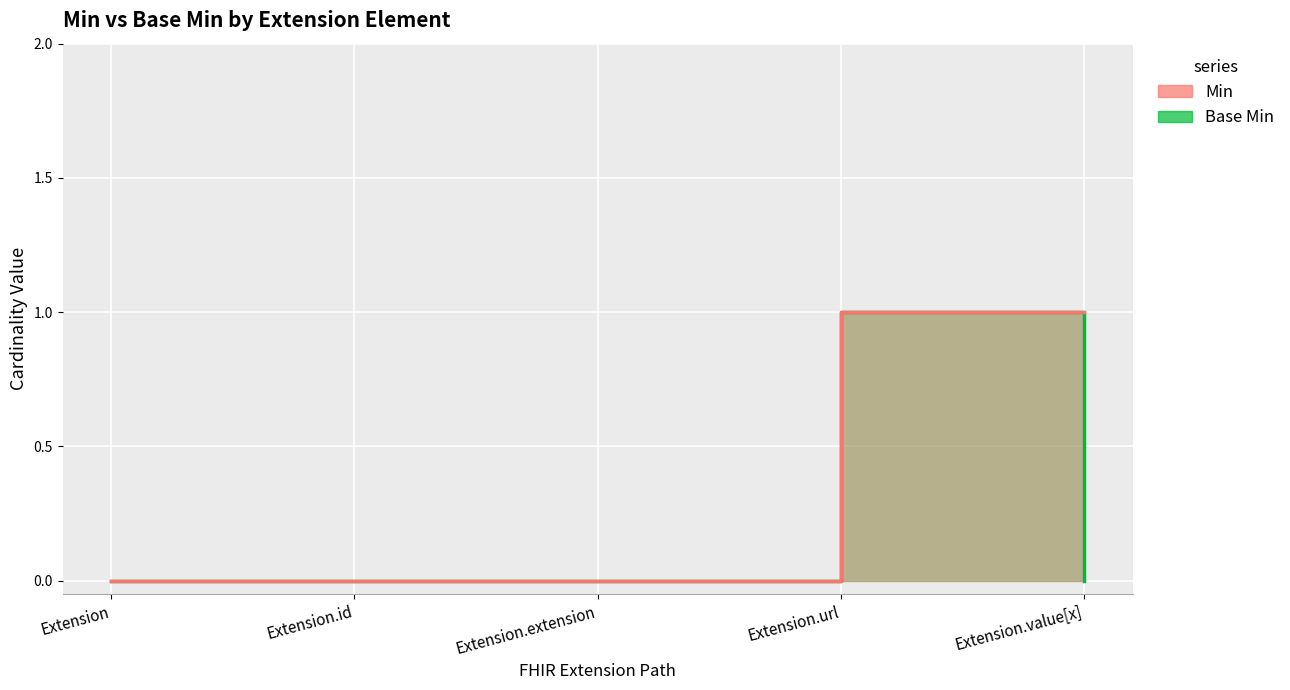

True or false: Base Min and Min intersect in this chart.

False